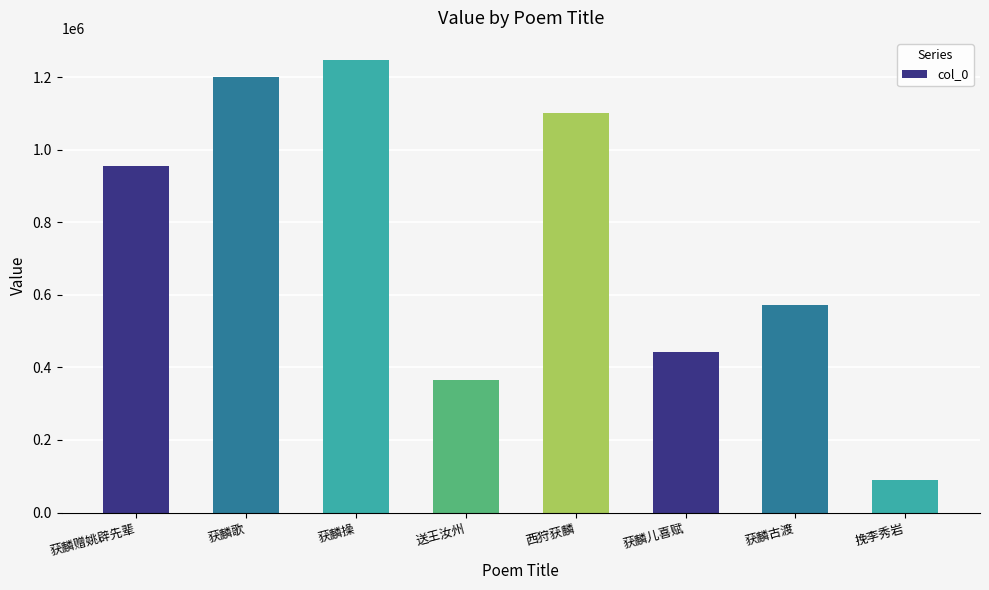

The value at 送王汝州 is 364585. True or false?

True